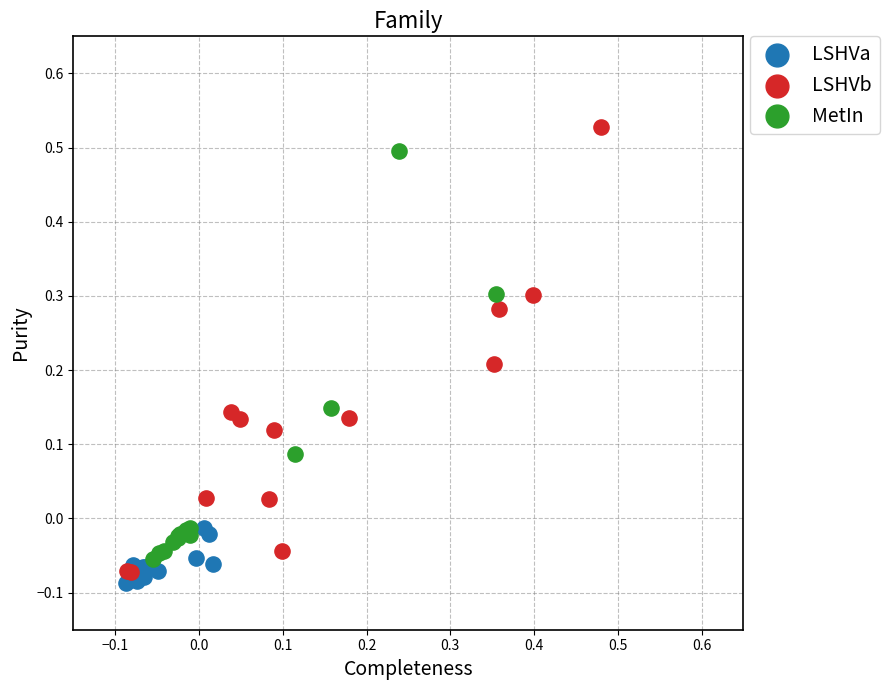

Which series contains the lowest Y value?

LSHVa